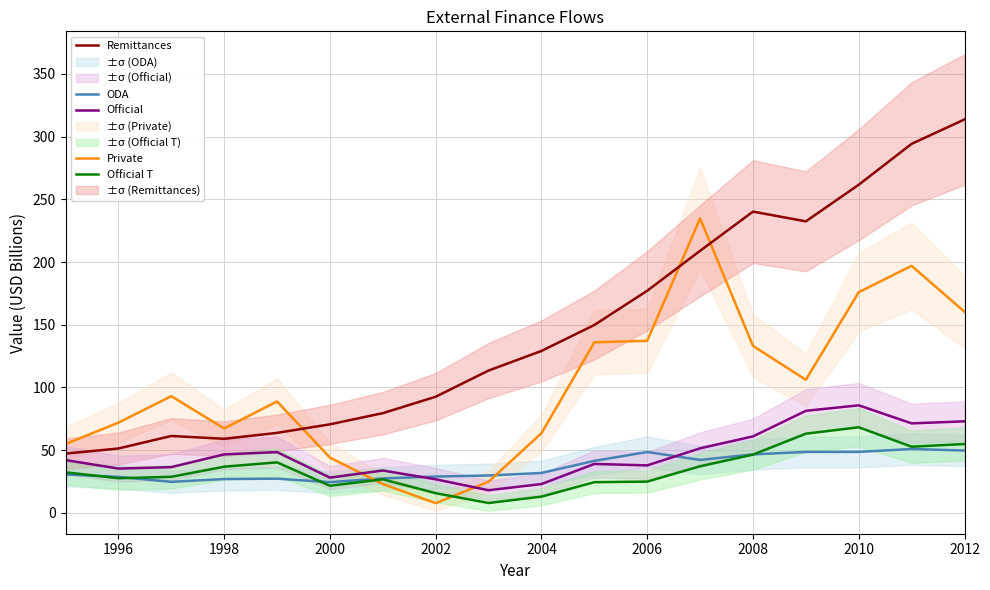

How many values in the Official series are below 42?

9